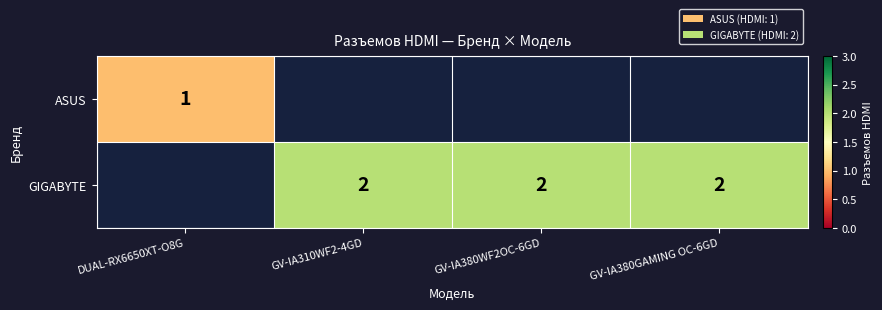

Is it true that GIGABYTE equals 0.9 at GV-IA380GAMING OC-6GD?

False